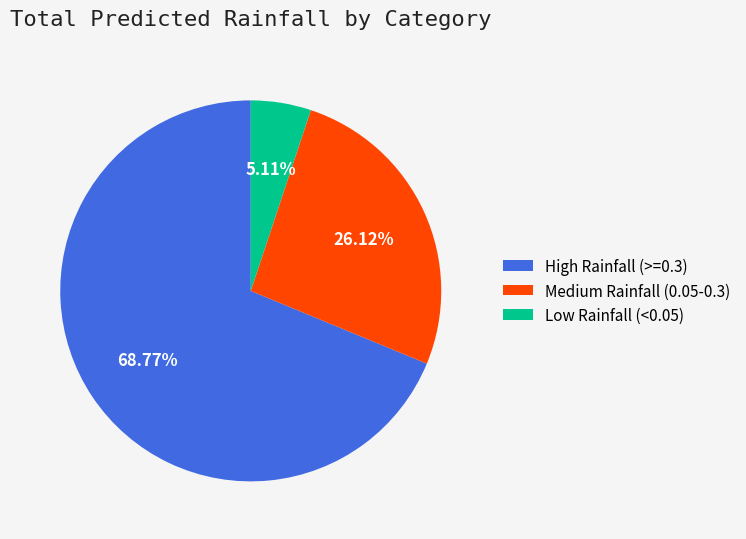

Between Medium Rainfall (0.05-0.3) and High Rainfall (>=0.3), which is larger?

High Rainfall (>=0.3)